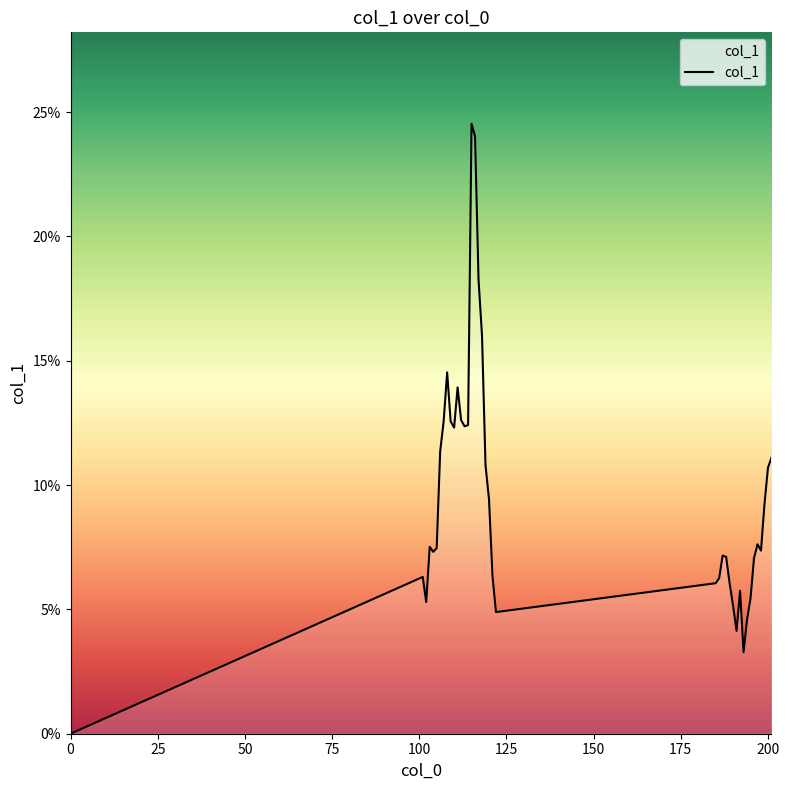

How many points are higher than both their immediate neighbors (excluding endpoints)?

8